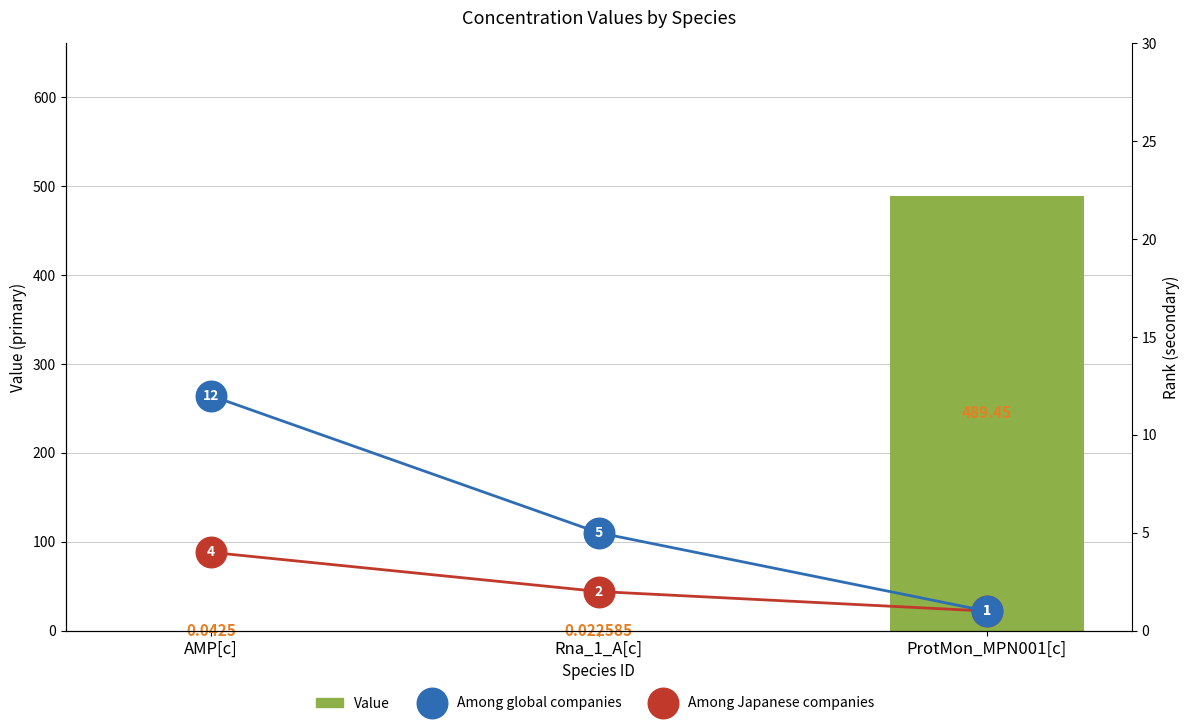

What position from the left is Rna_1_A[c]?

2